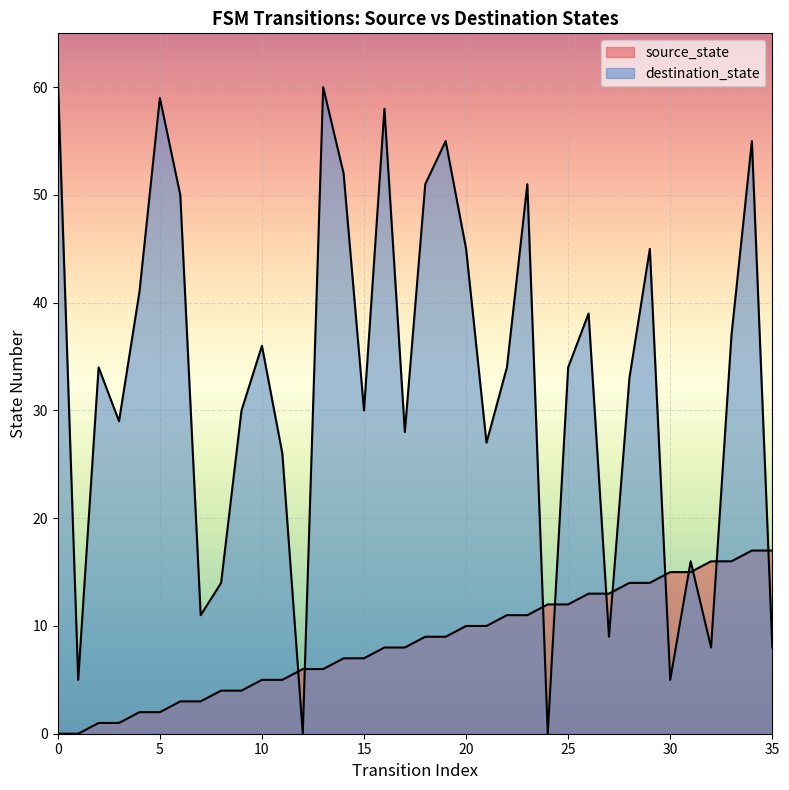

List the labels in order of destination_state value, smallest first.

12, 24, 1, 30, 32, 35, 27, 7, 8, 31, 11, 21, 17, 3, 9, 15, 28, 2, 22, 25, 10, 33, 26, 4, 20, 29, 6, 18, 23, 14, 19, 34, 16, 5, 13, 0